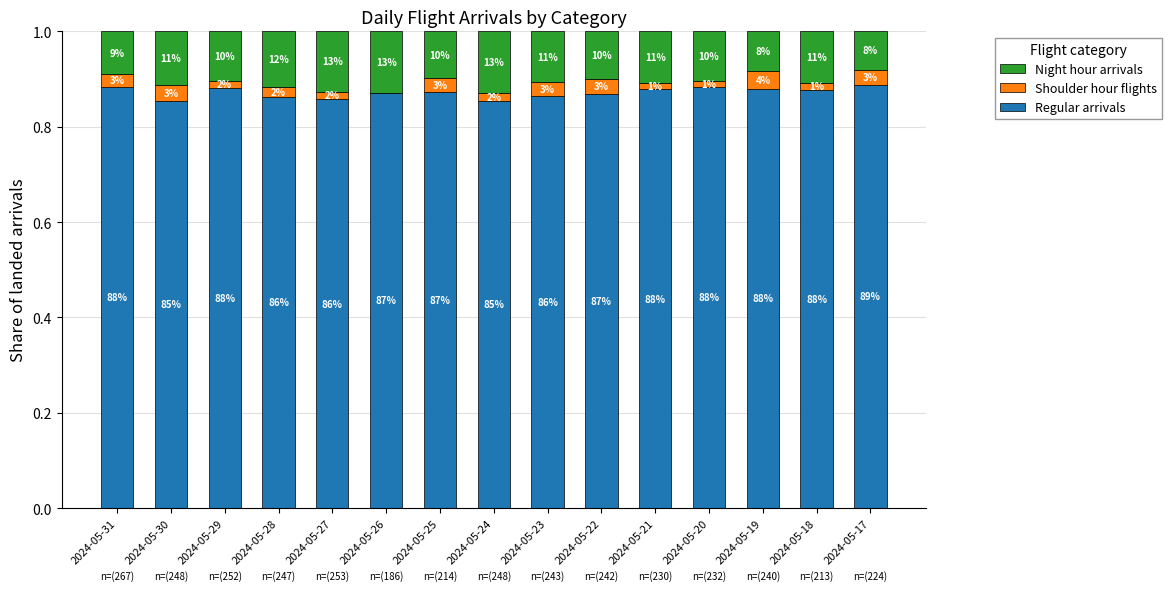

Are the bars grouped side by side (vs. stacked)?

No